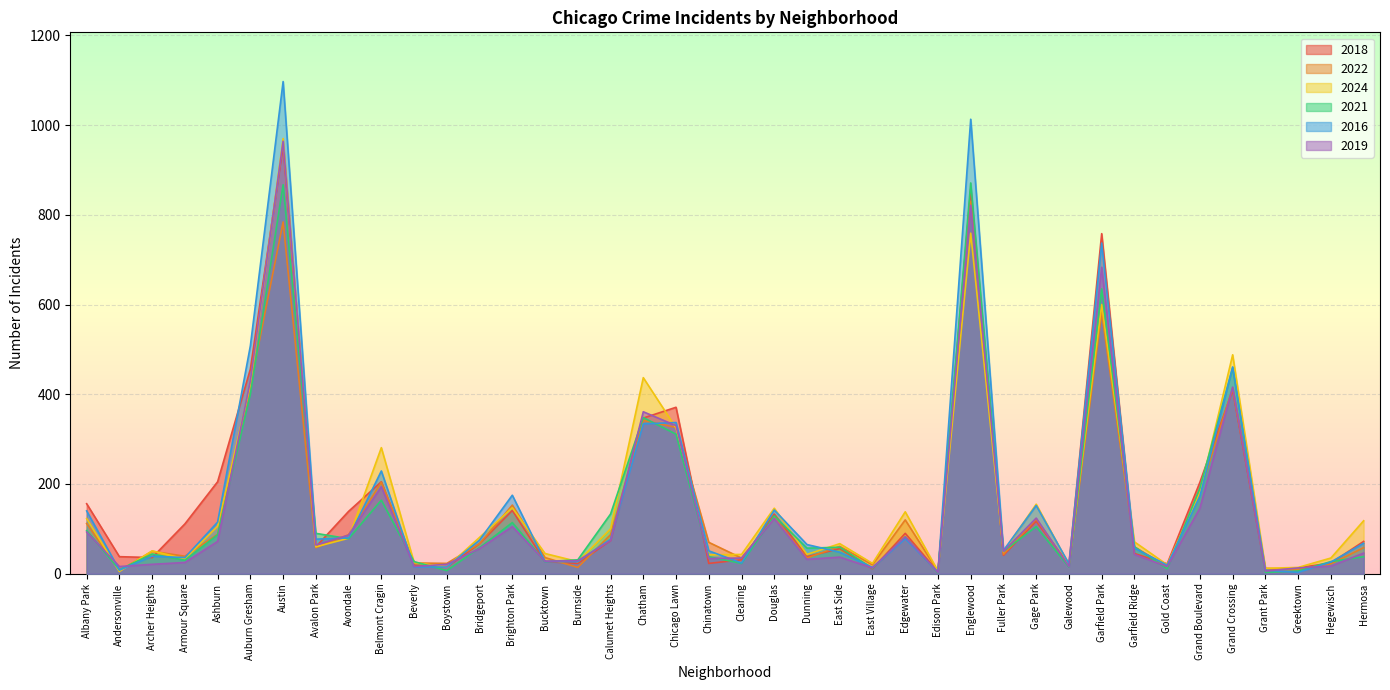

True or false: 2022 and 2018 intersect in this chart.

True